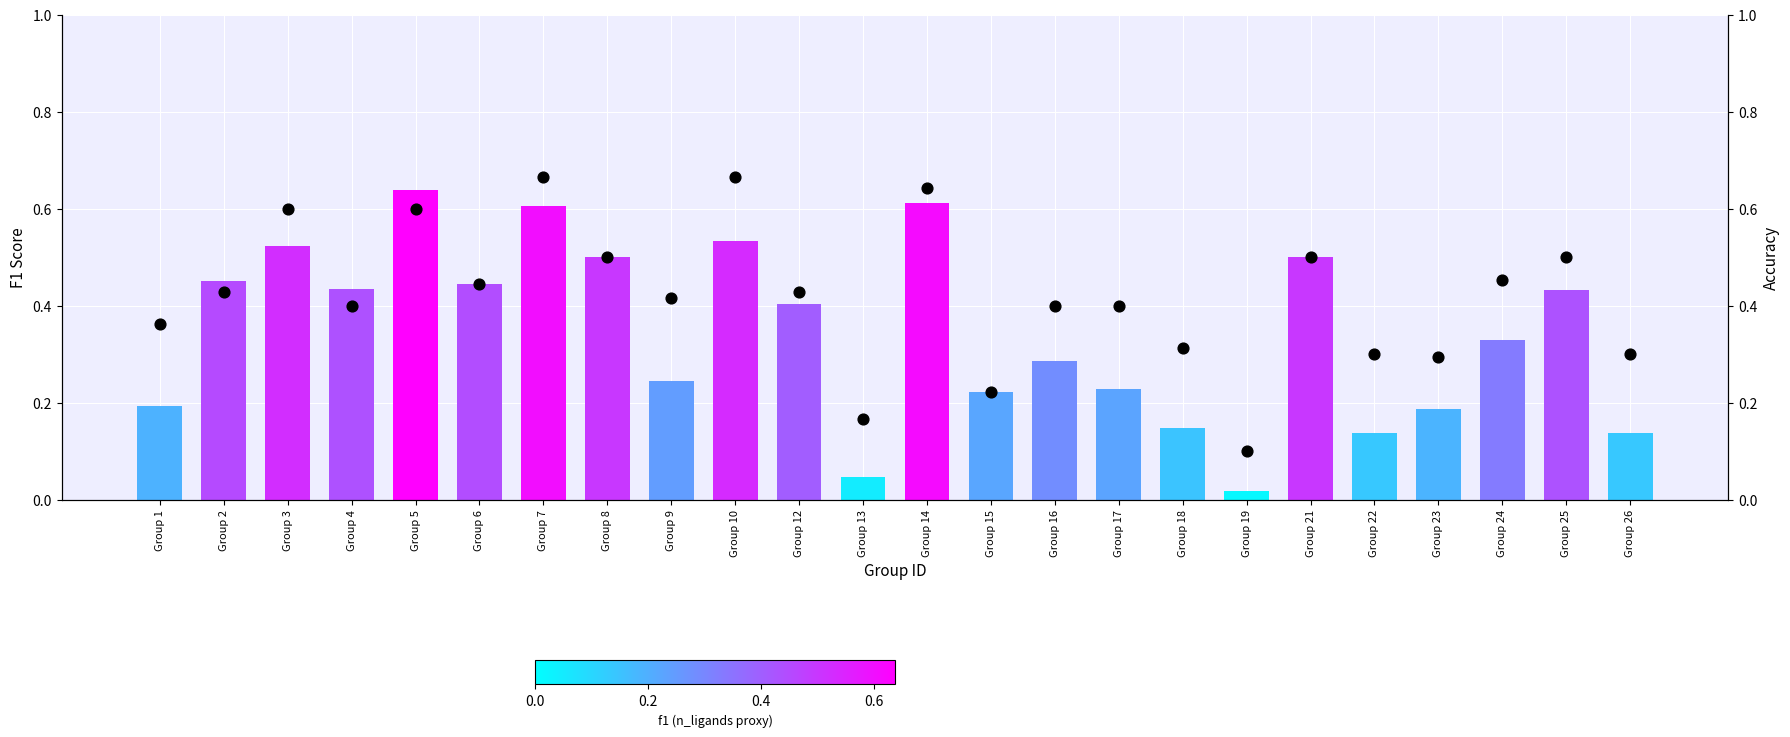

Is the value of f1 at Group 5 greater than the value of accuracy at Group 2?

Yes